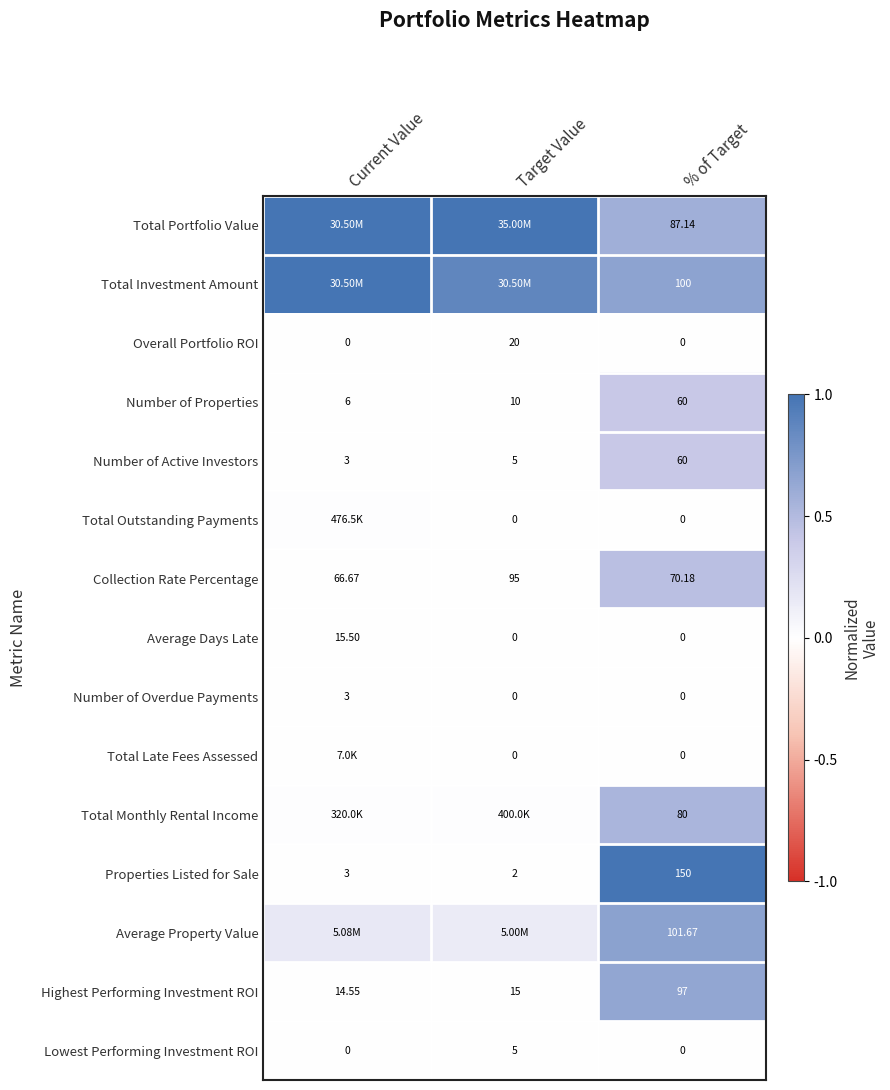

List the labels in order of Number of Active Investors value, largest first.

% of Target, Target Value, Current Value